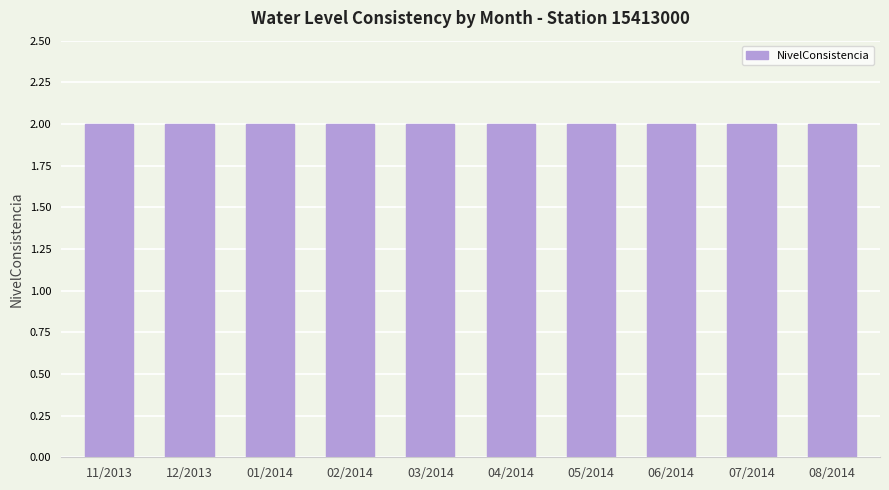

Are the bars grouped side by side (vs. stacked)?

No